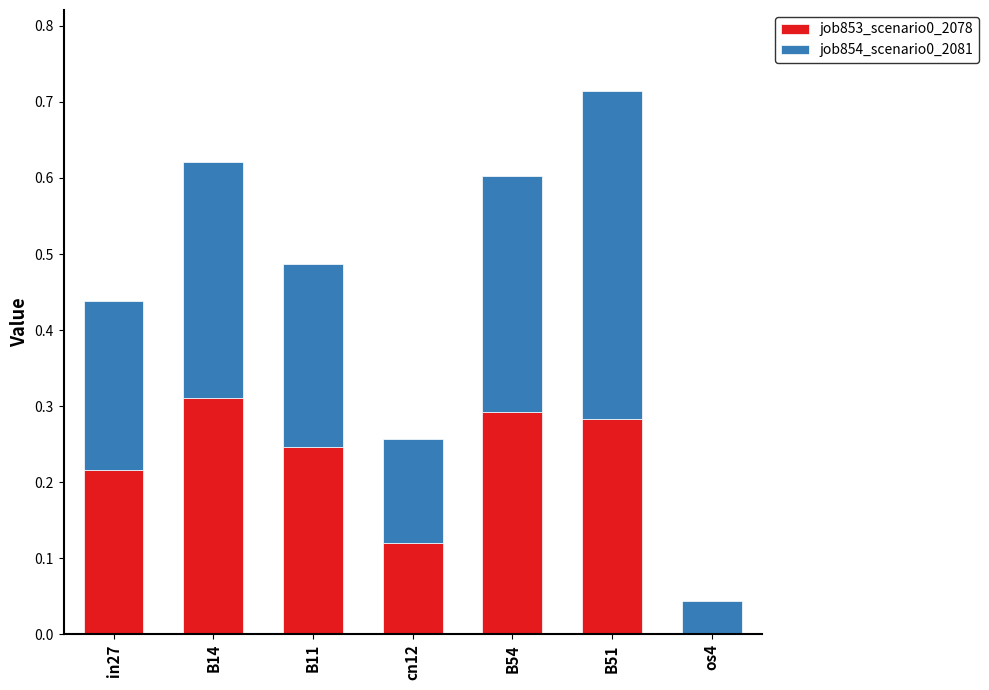

How many series are shown in this chart?

2